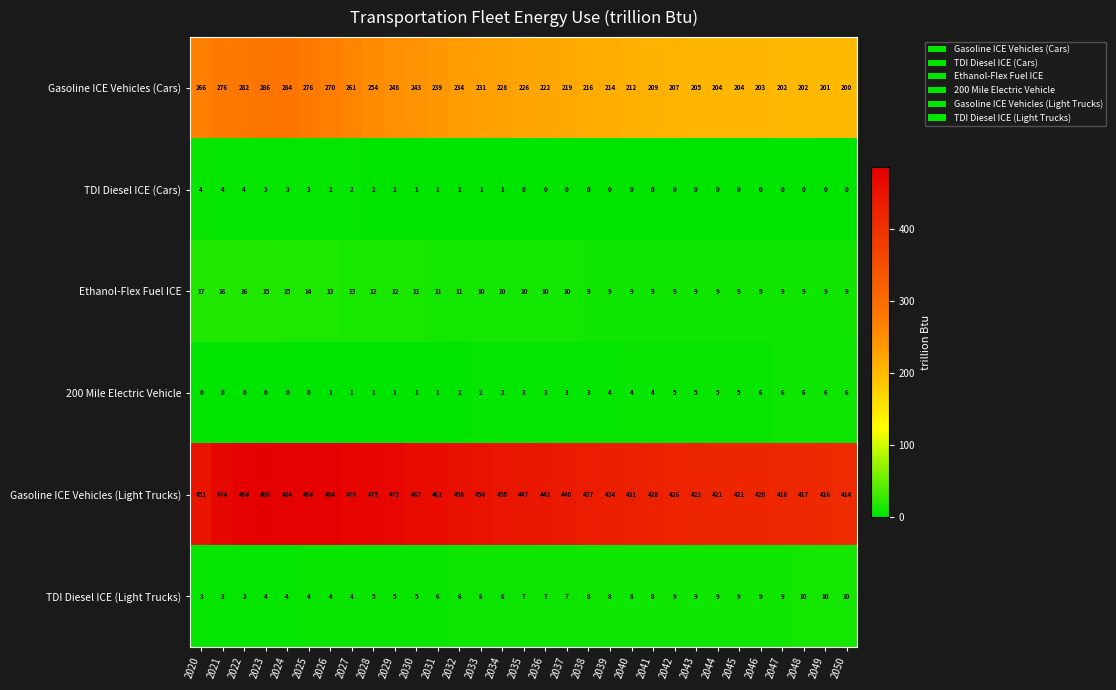

Which series changed the most between 2042 and 2045?

Gasoline ICE Vehicles (Light Trucks)